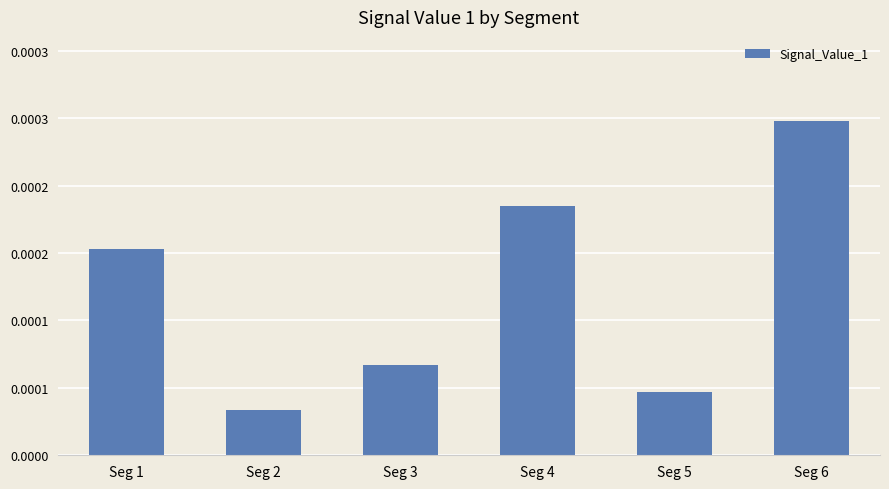

Is it true that the value at Seg 3 is 0.0?

False